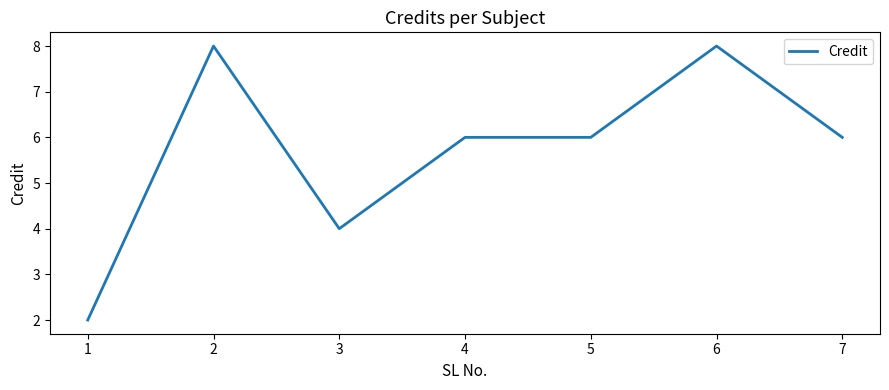

What is the difference between the second highest and second lowest values?

4